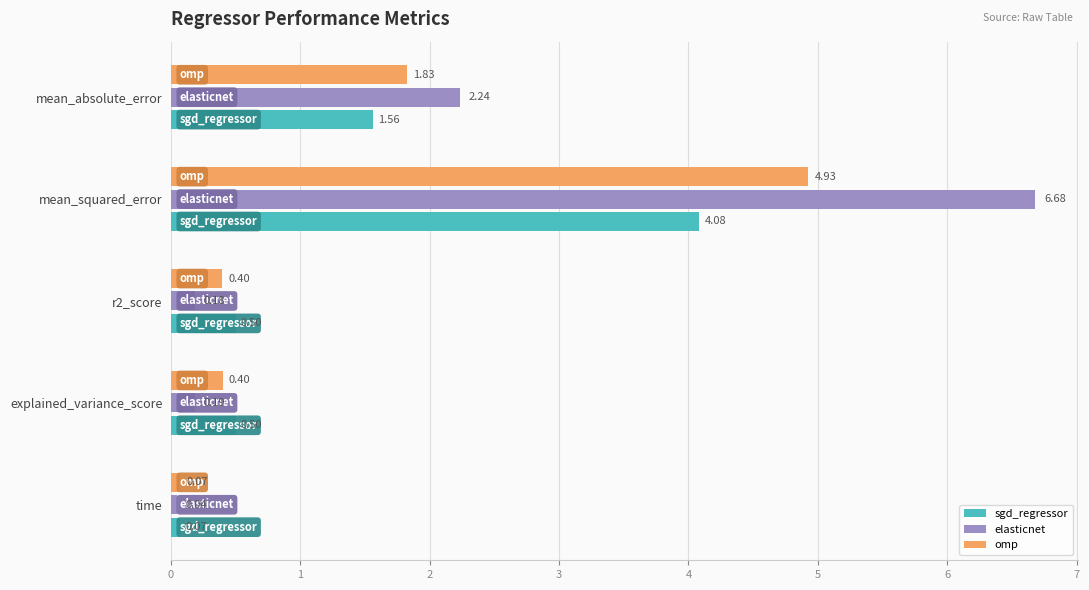

Count the number of data series in this chart.

3